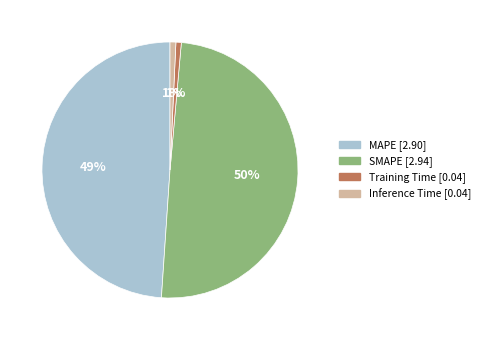

How many slices are in this pie chart?

4